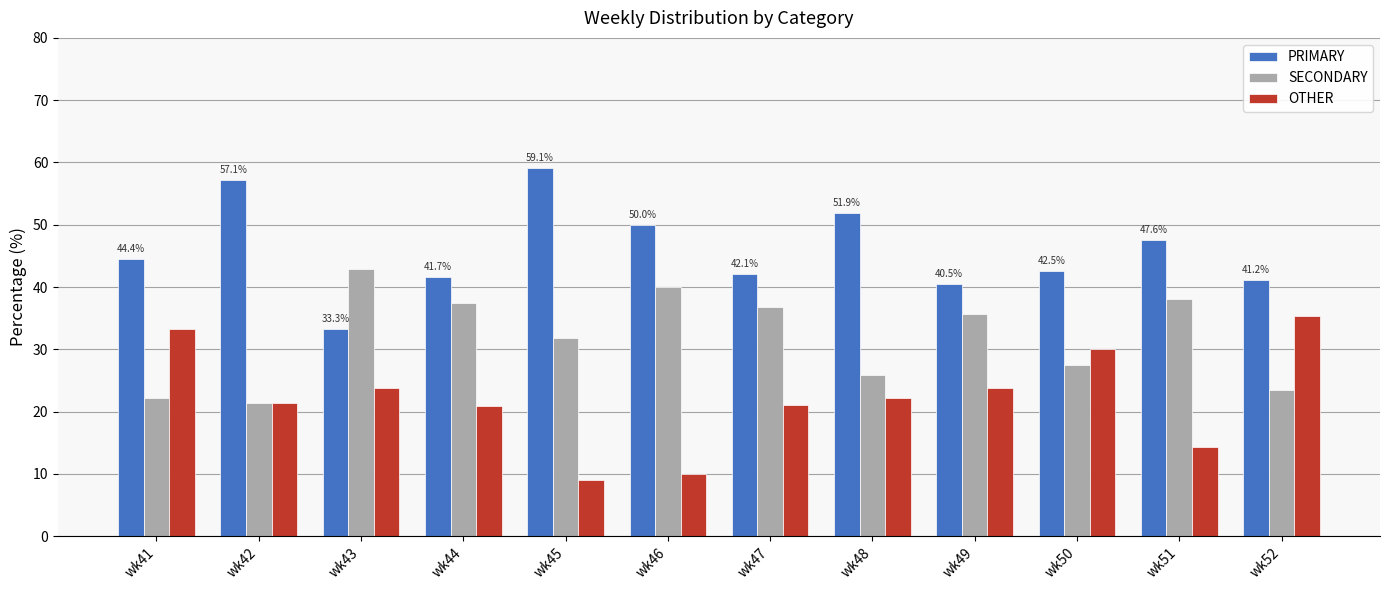

Is it true that PRIMARY equals 57.4 at wk43?

False